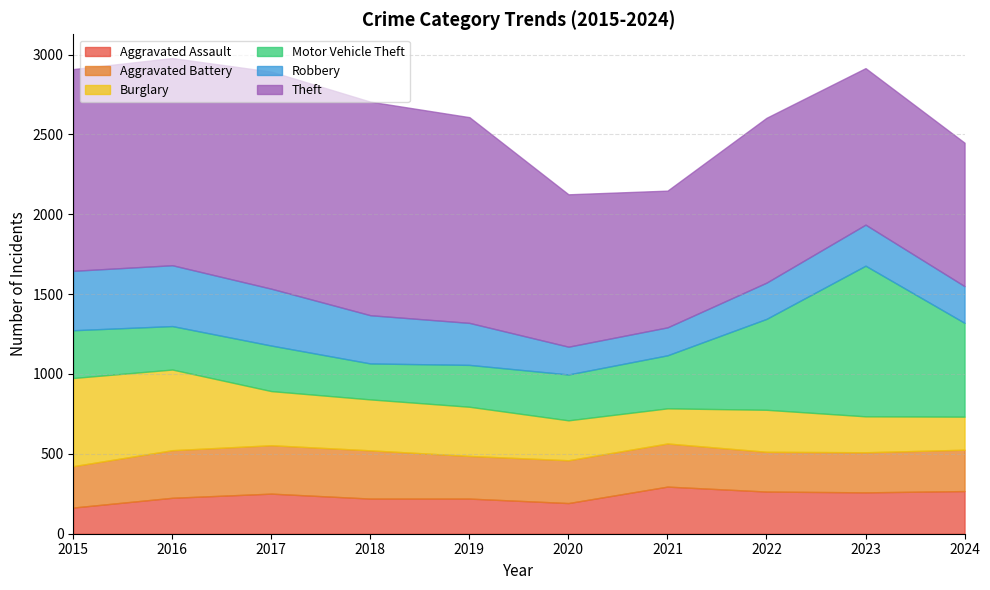

What is the minimum value shown in the chart?

164